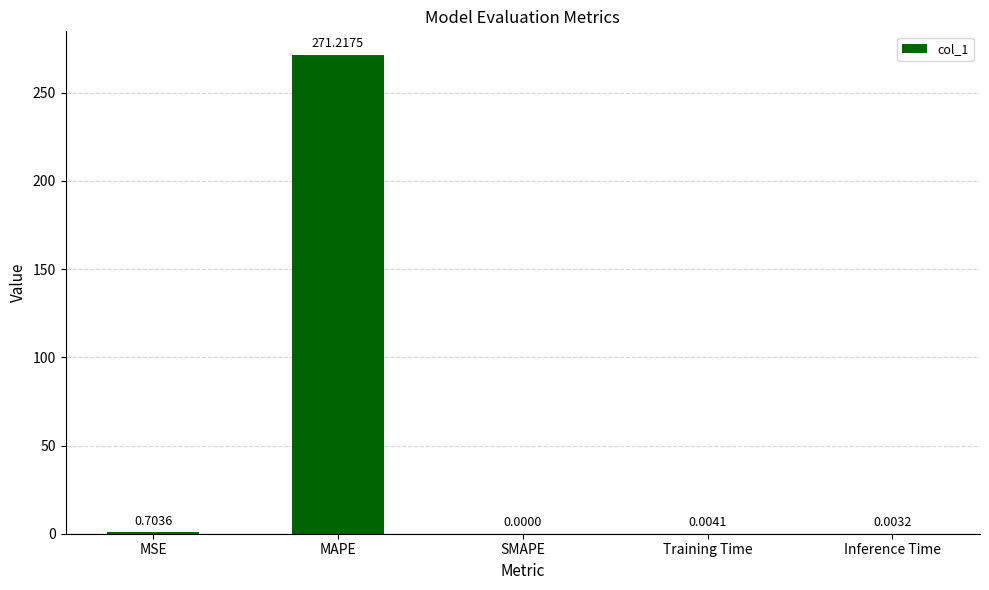

What is the sum of all values?

271.9